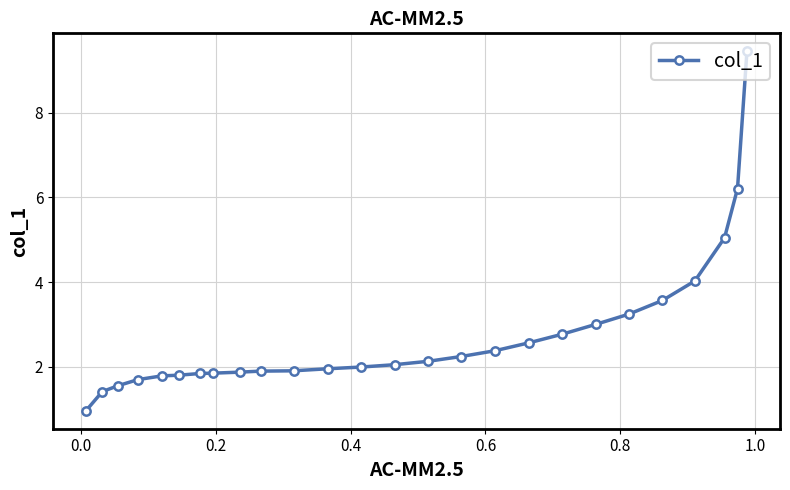

What is the value of the 23rd point from the left?

4.0